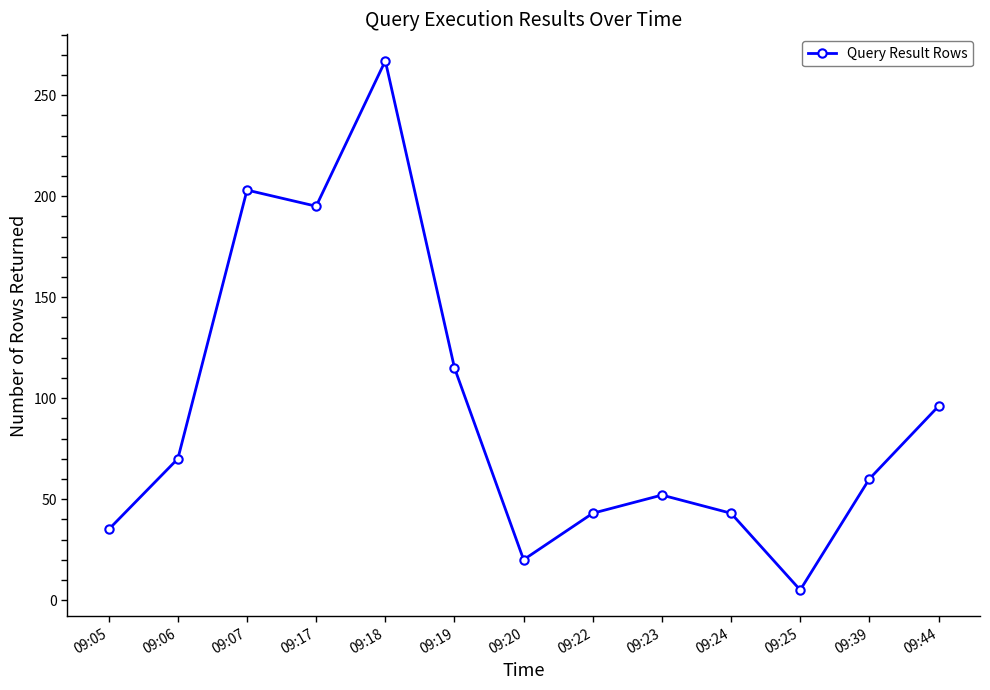

What is the difference between the maximum and minimum values?

262